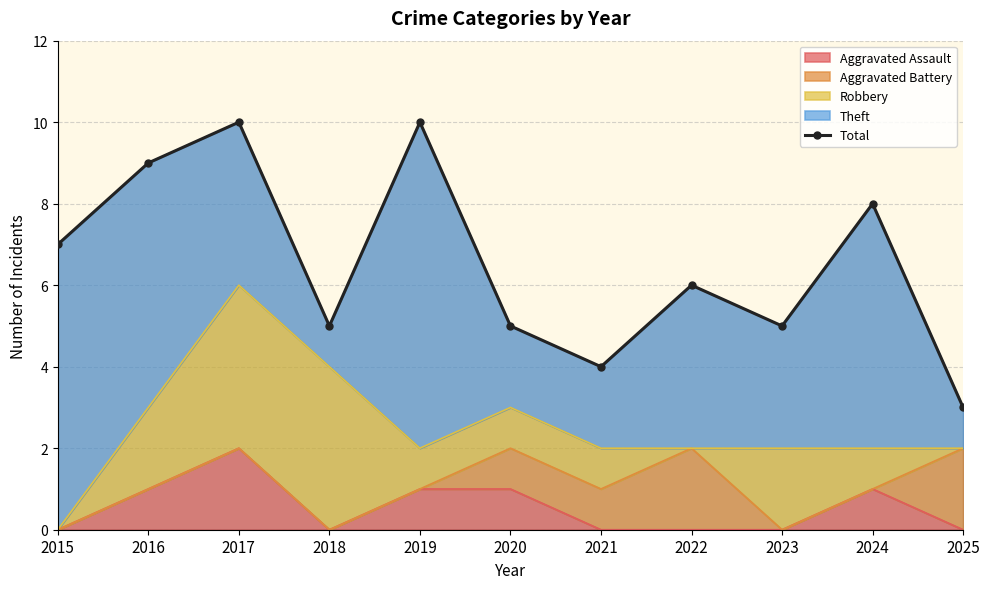

Which category has the lowest value across all series?

2025